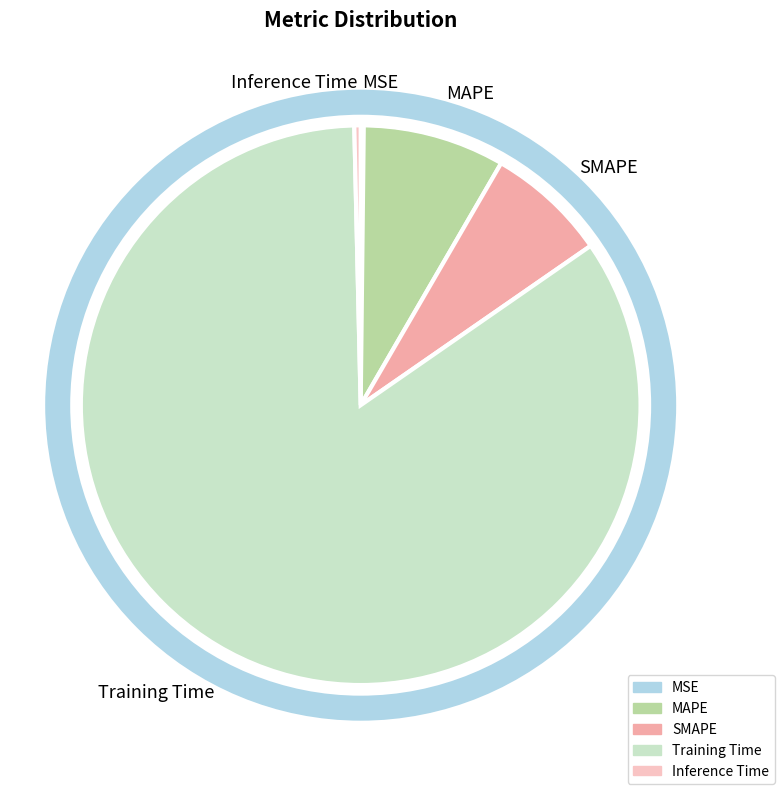

The Training Time slice represents 84% of the pie. True or false?

True